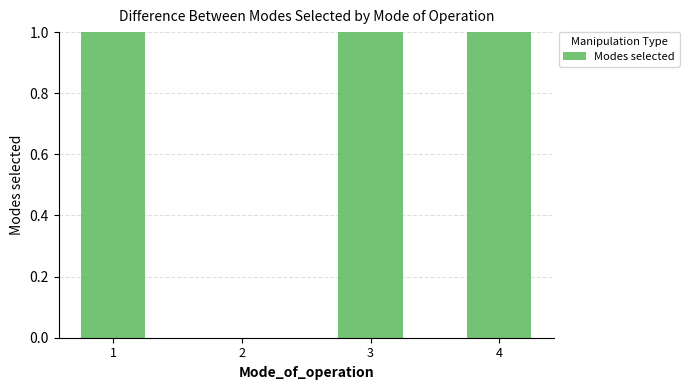

What is the change in value from 2 to 4?

+1